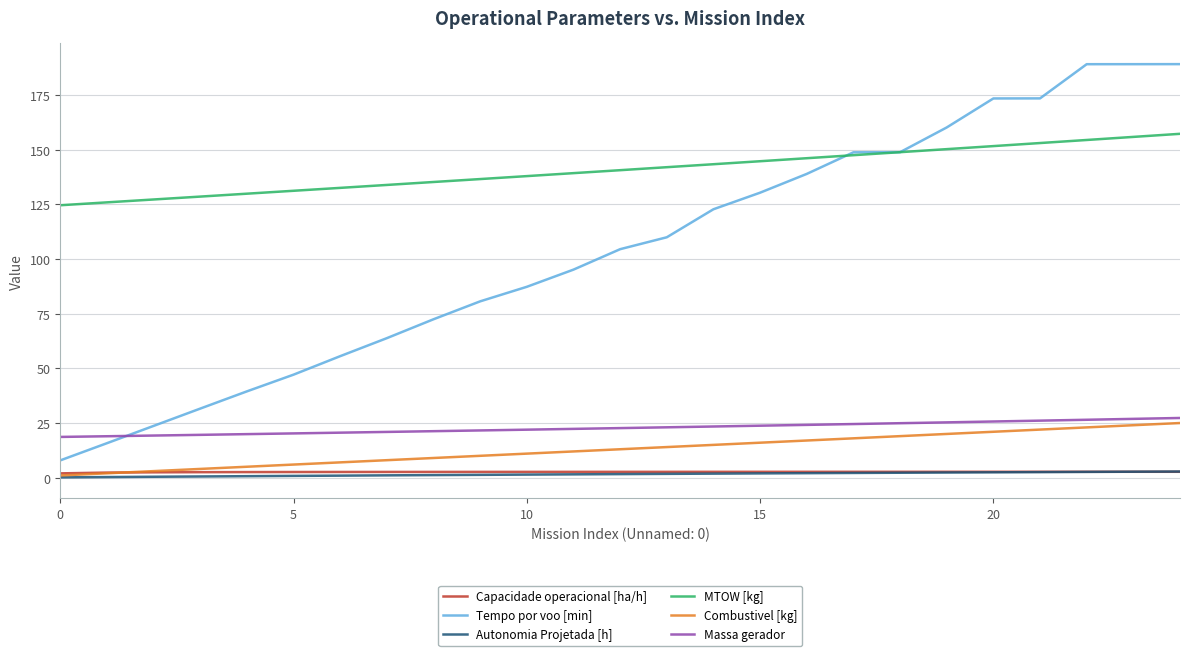

True or false: MTOW [kg] and Combustivel [kg] cross at least once.

False